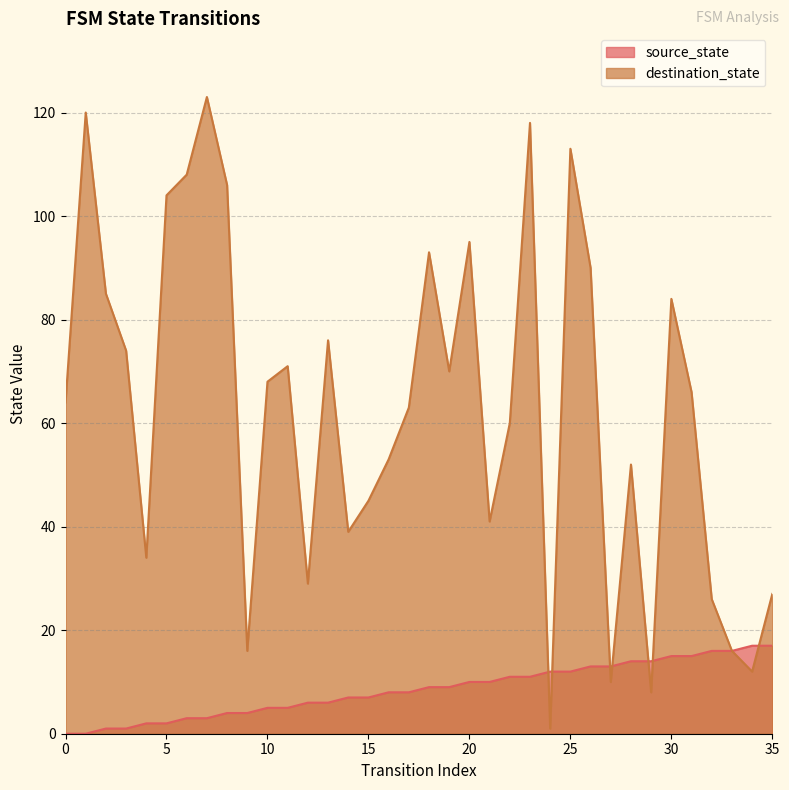

Which series has the largest total across all categories?

destination_state